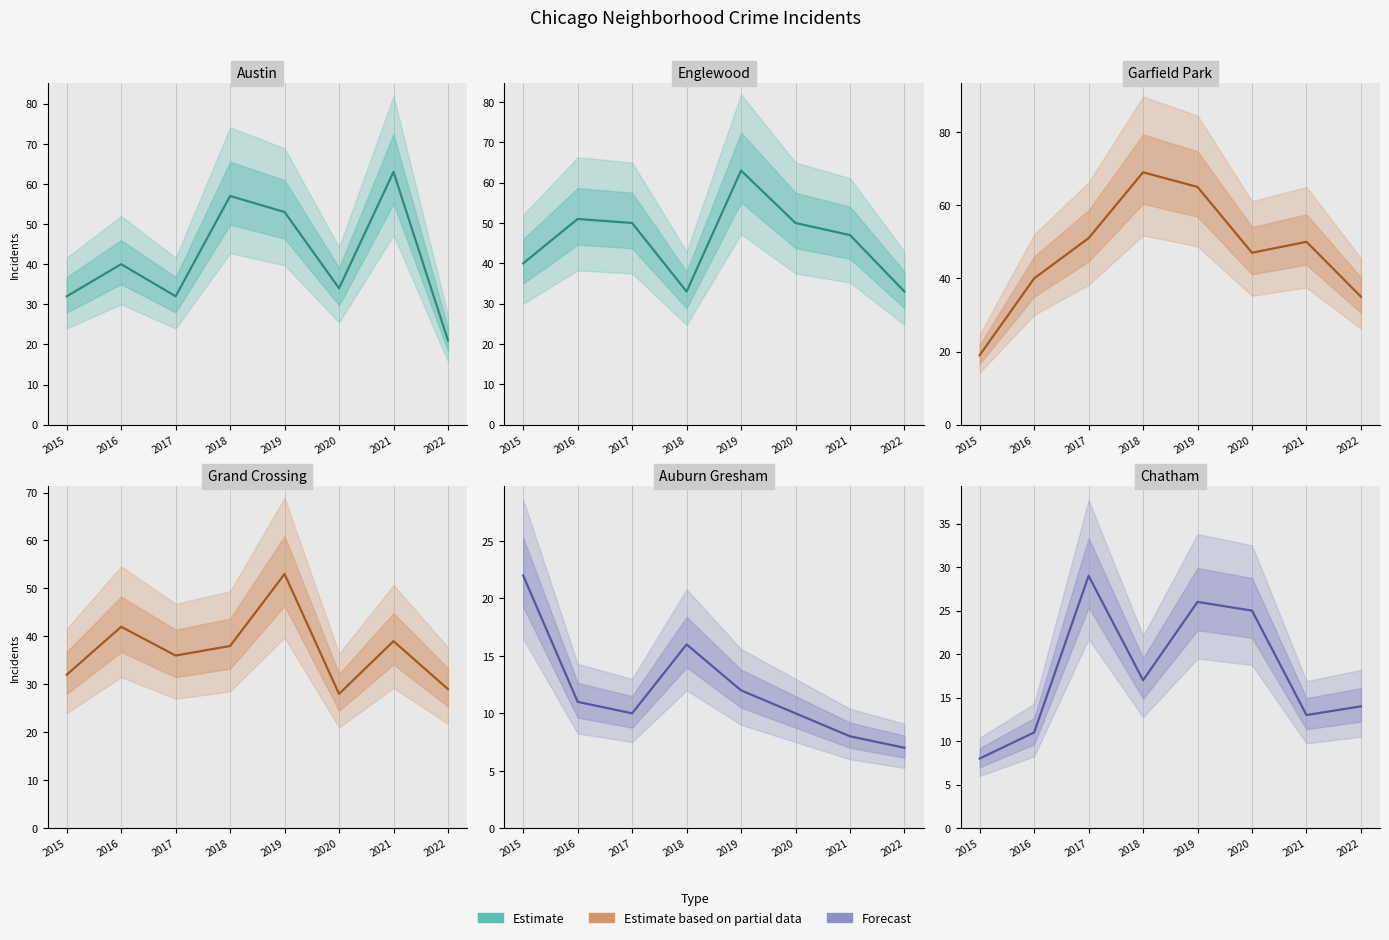

At 2022, list the series in order from largest to smallest.

Garfield Park, Englewood, Grand Crossing, Austin, Chatham, Auburn Gresham